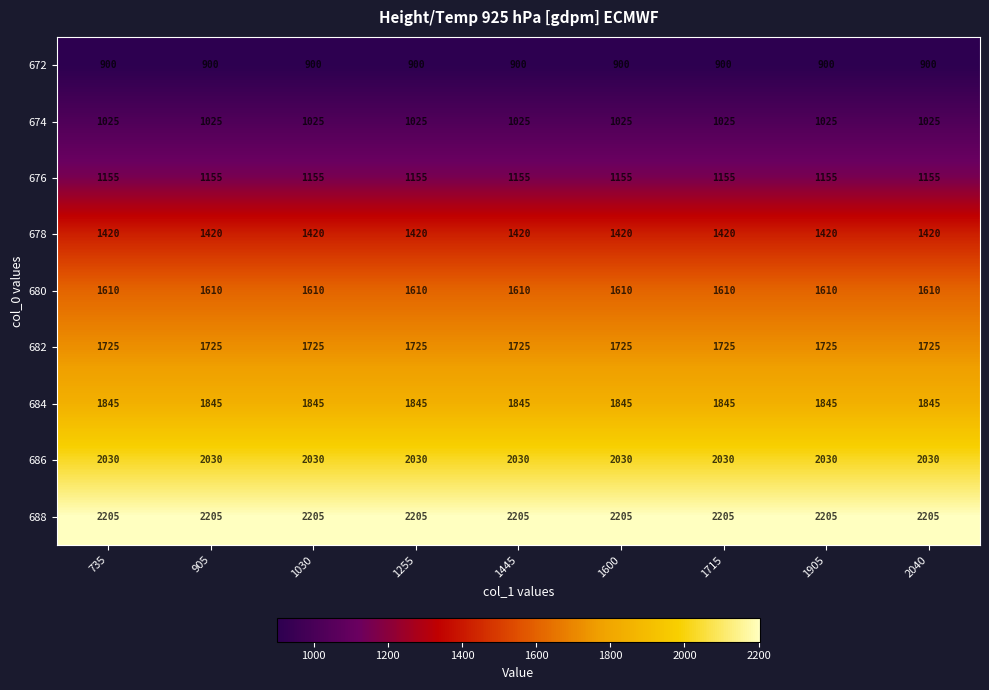

What is the sum of all 672 values?

8100